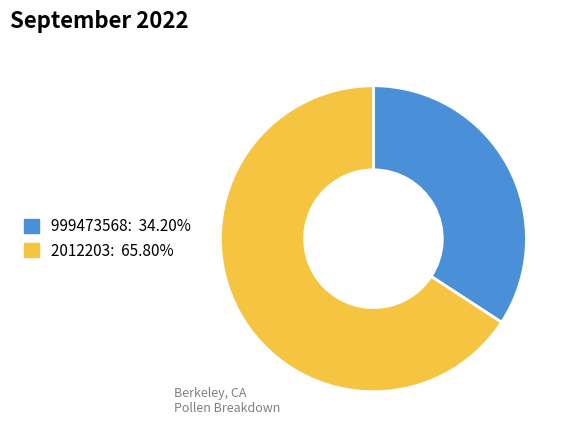

What is the ratio of the value at 999473568 to the value at 2012203?

0.5